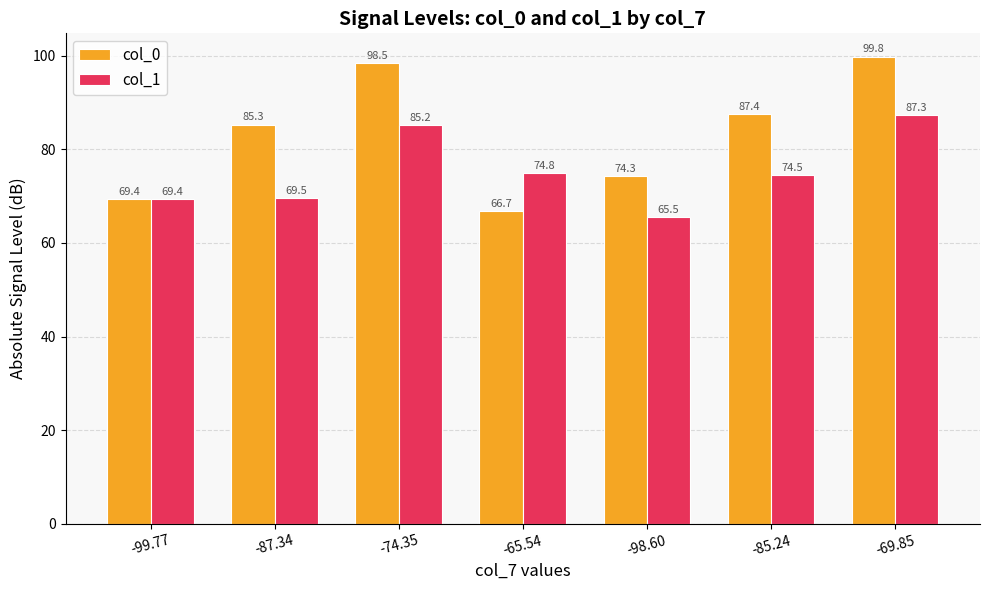

What is the smallest value displayed?

65.5